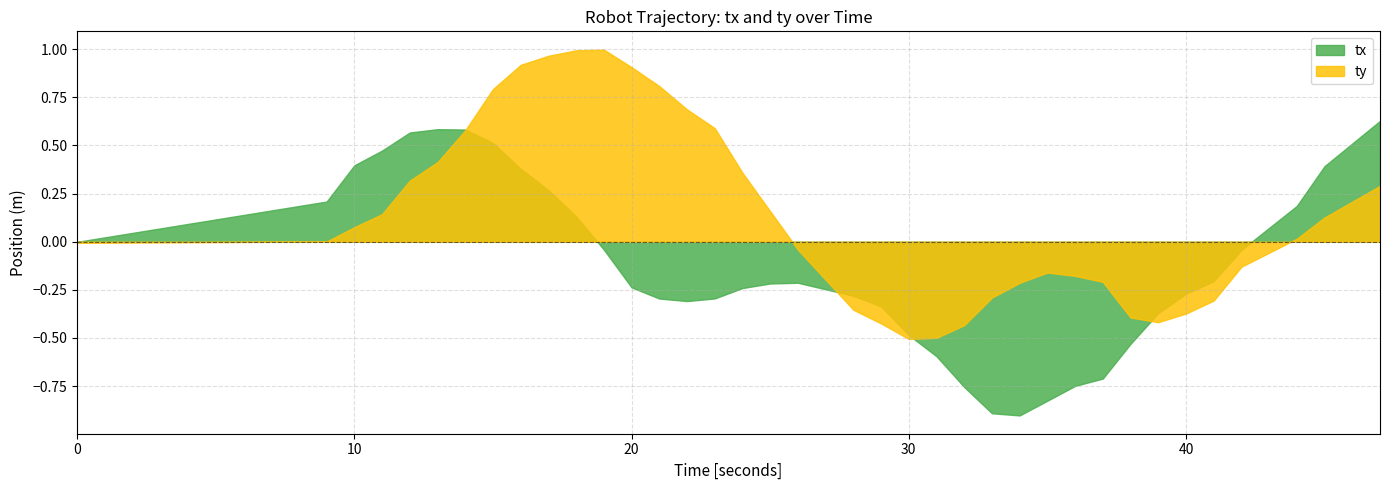

Which series has the largest total across all categories?

ty